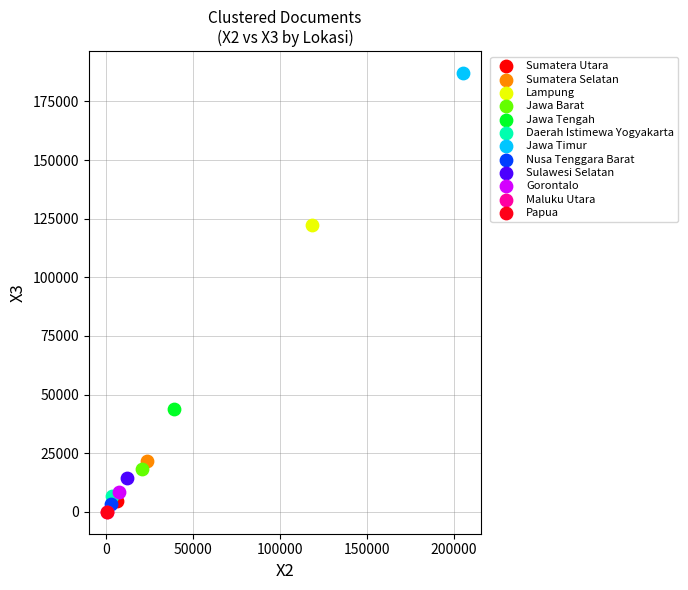

What are all the series names shown in the legend?

Sumatera Utara, Sumatera Selatan, Lampung, Jawa Barat, Jawa Tengah, Daerah Istimewa Yogyakarta, Jawa Timur, Nusa Tenggara Barat, Sulawesi Selatan, Gorontalo, Maluku Utara, Papua